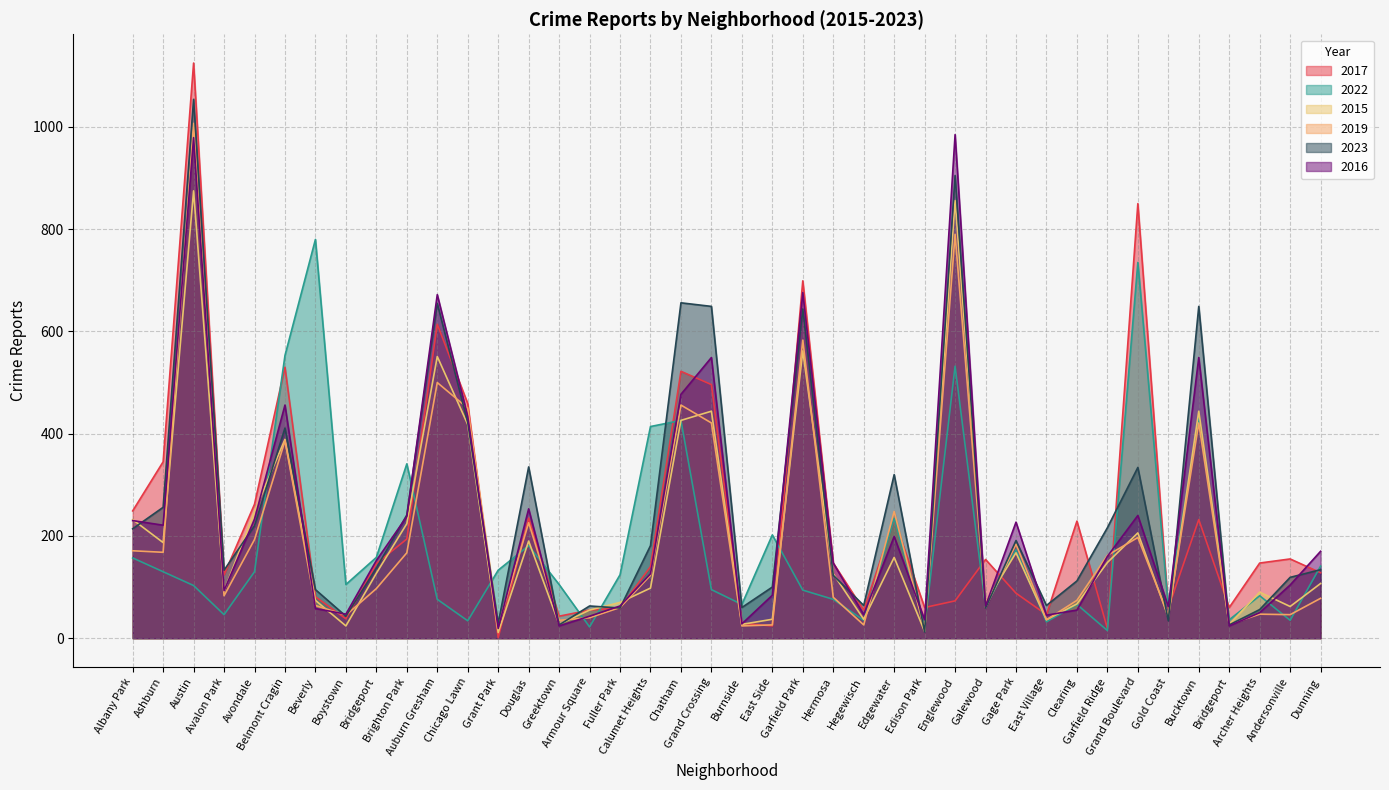

How many data points does each series have?

40